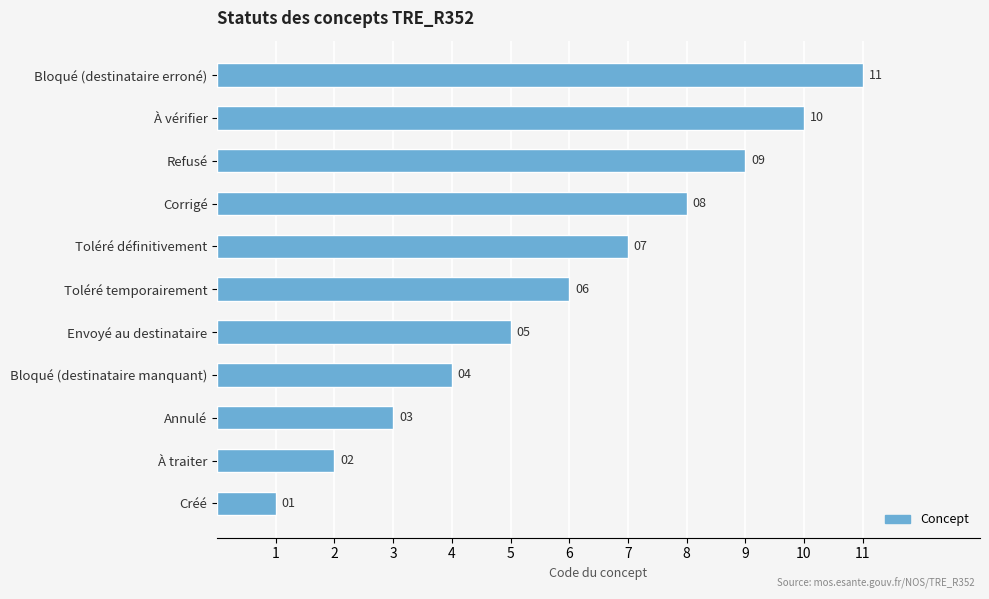

How many values are between 3 and 9?

7